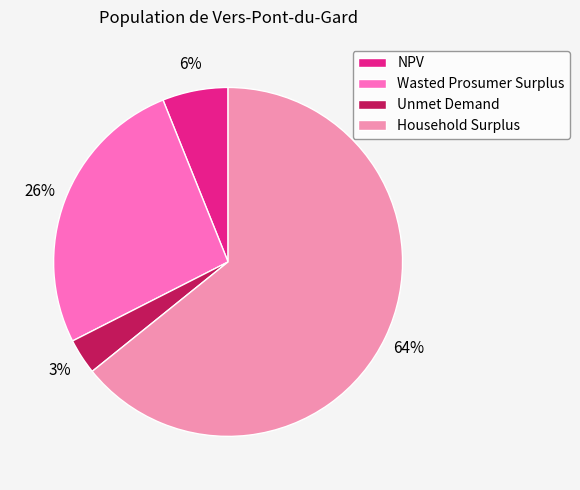

What percentage is the Wasted Prosumer Surplus slice, to the nearest percent?

26%